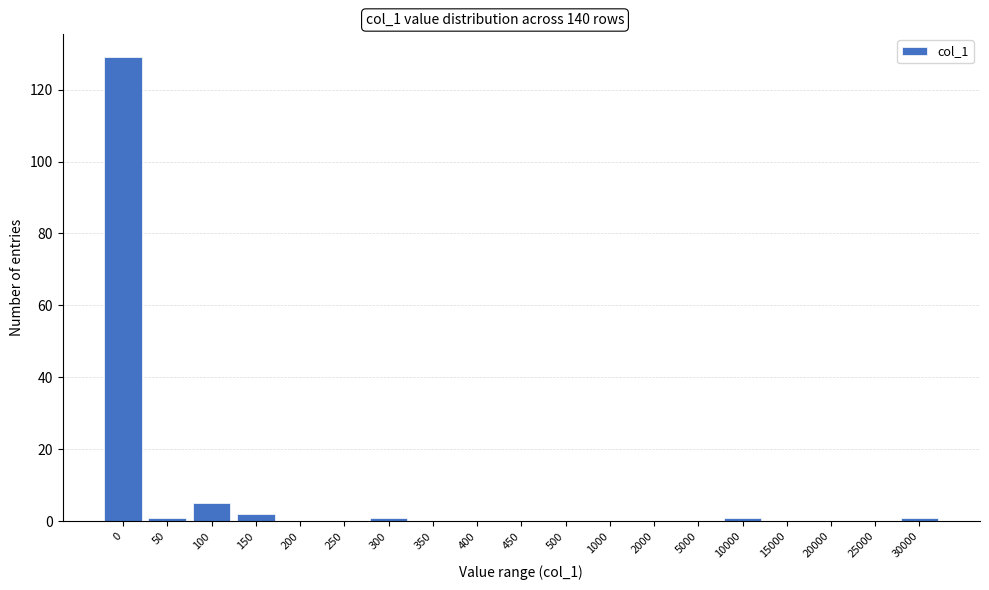

Reading left to right, list all the values displayed in this chart.

0=129	50=1	100=5	150=2	200=0	250=0	300=1	350=0	400=0	450=0	500=0	1000=0	2000=0	5000=0	10000=1	15000=0	20000=0	25000=0	30000=1